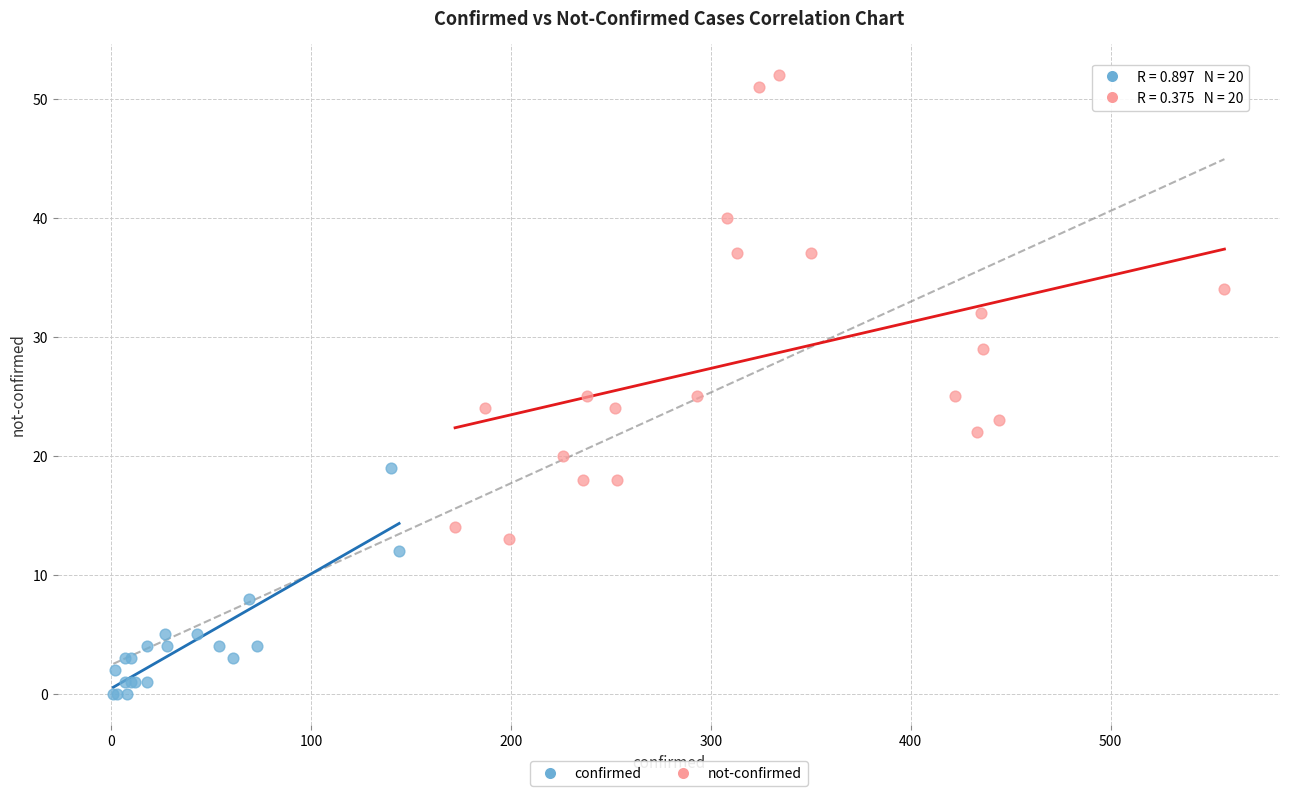

Which series has the largest Y range (max minus min)?

not-confirmed